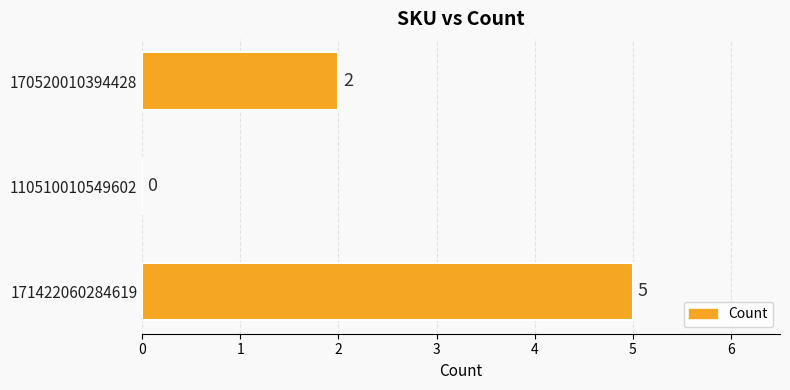

Count the values in the range 0 to 5.

3